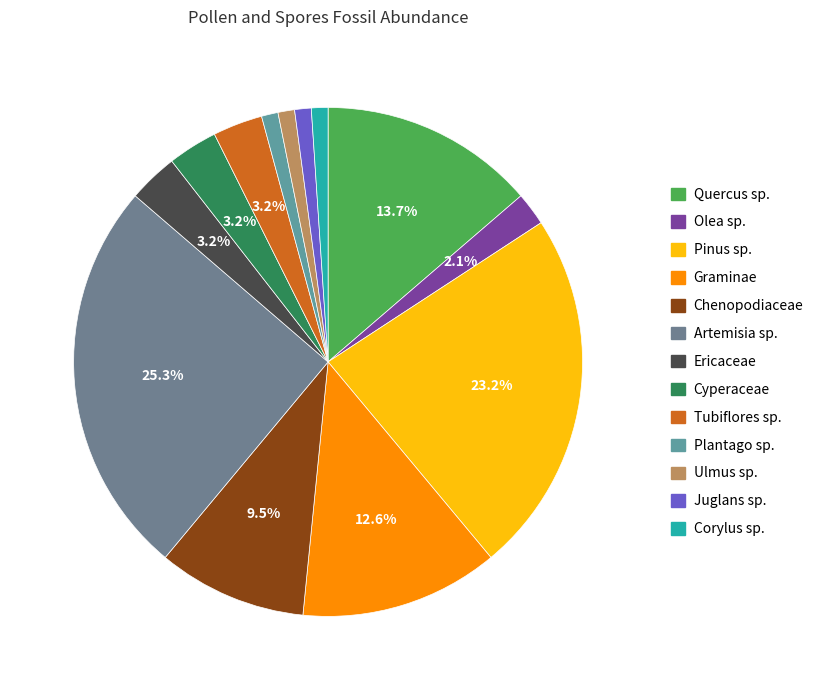

Do Tubiflores sp. and Juglans sp. together represent more than half of the pie?

No